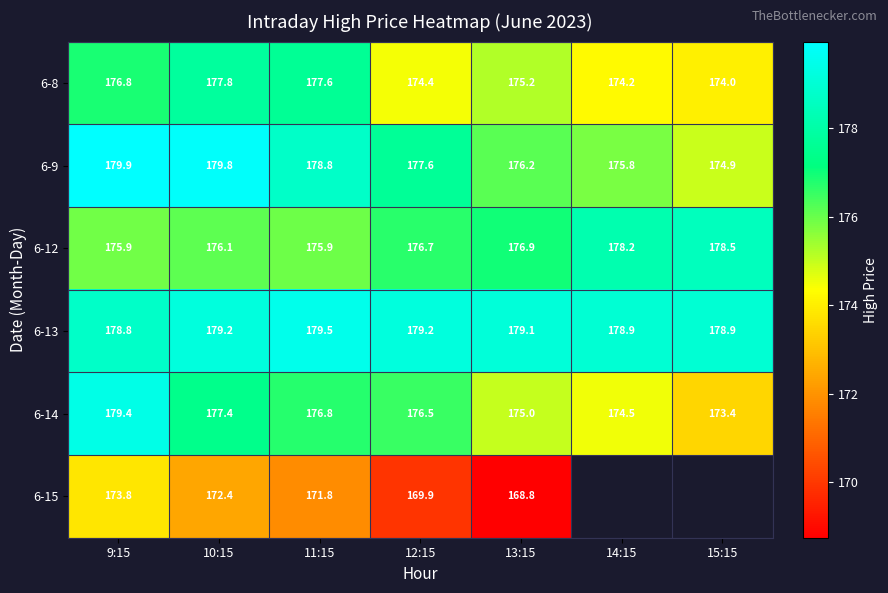

Is the value of 6-14 at 12:15 greater than the value of 6-12 at 14:15?

No